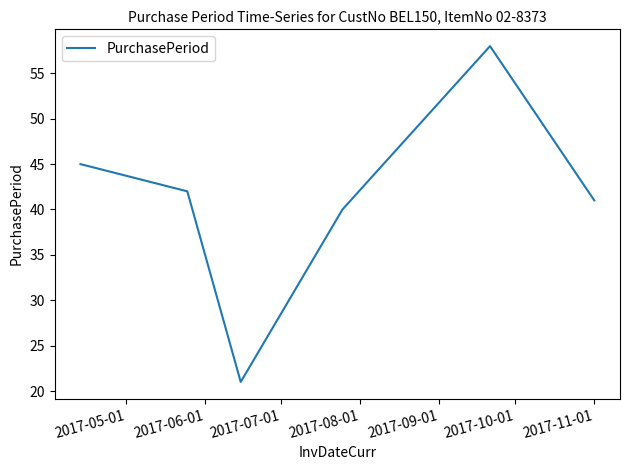

What is the difference between the second highest and minimum values?

24